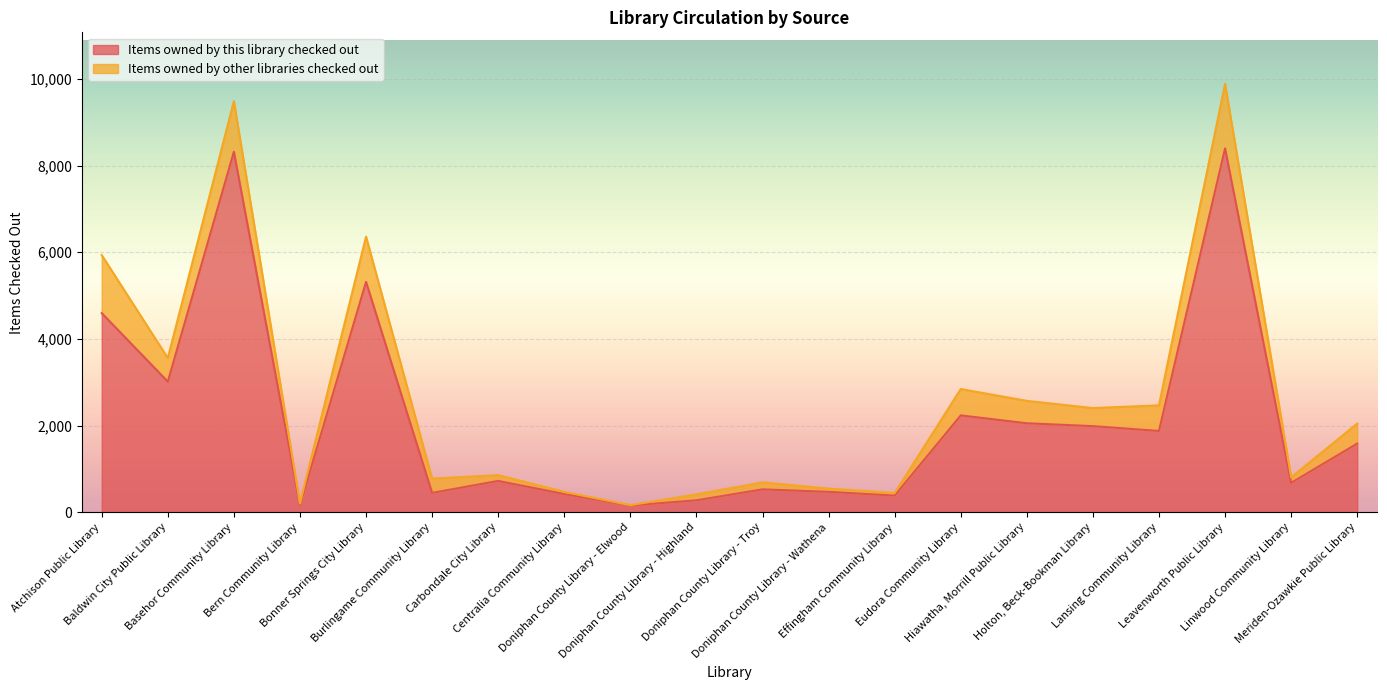

Approximately how many times larger is the value at Effingham Community Library compared to Bonner Springs City Library?

0.1